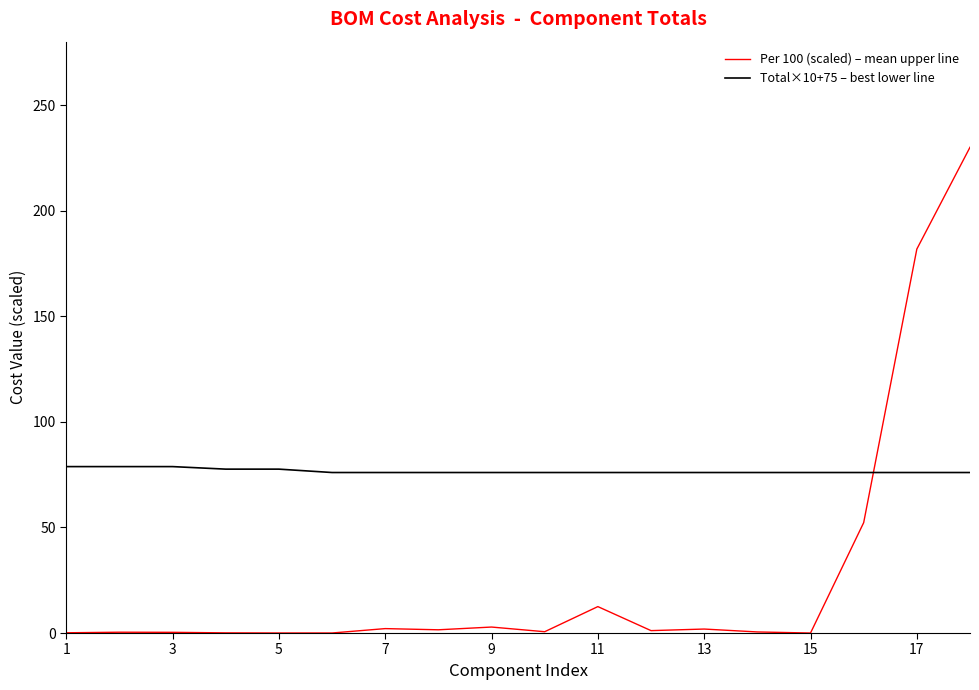

Rank the series by their average value, from lowest to highest.

Per 100 (scaled) – mean upper line, Total×10+75 – best lower line